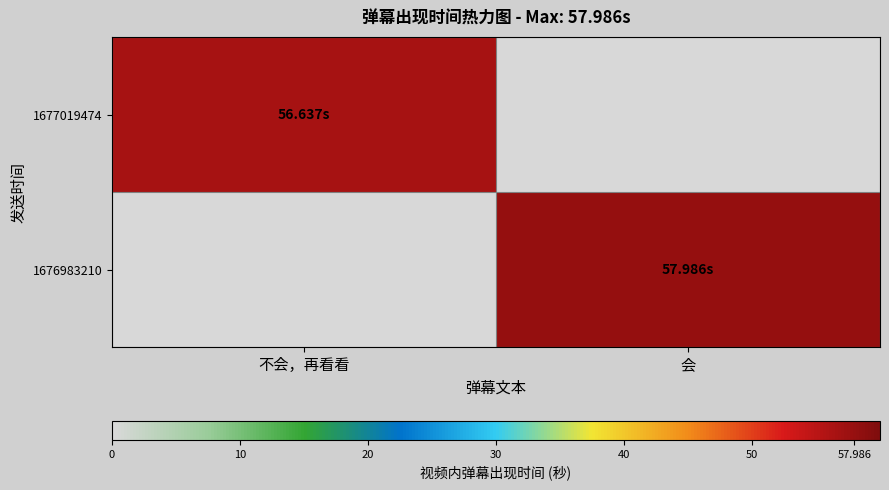

At which category does the chart reach its minimum across all series?

会